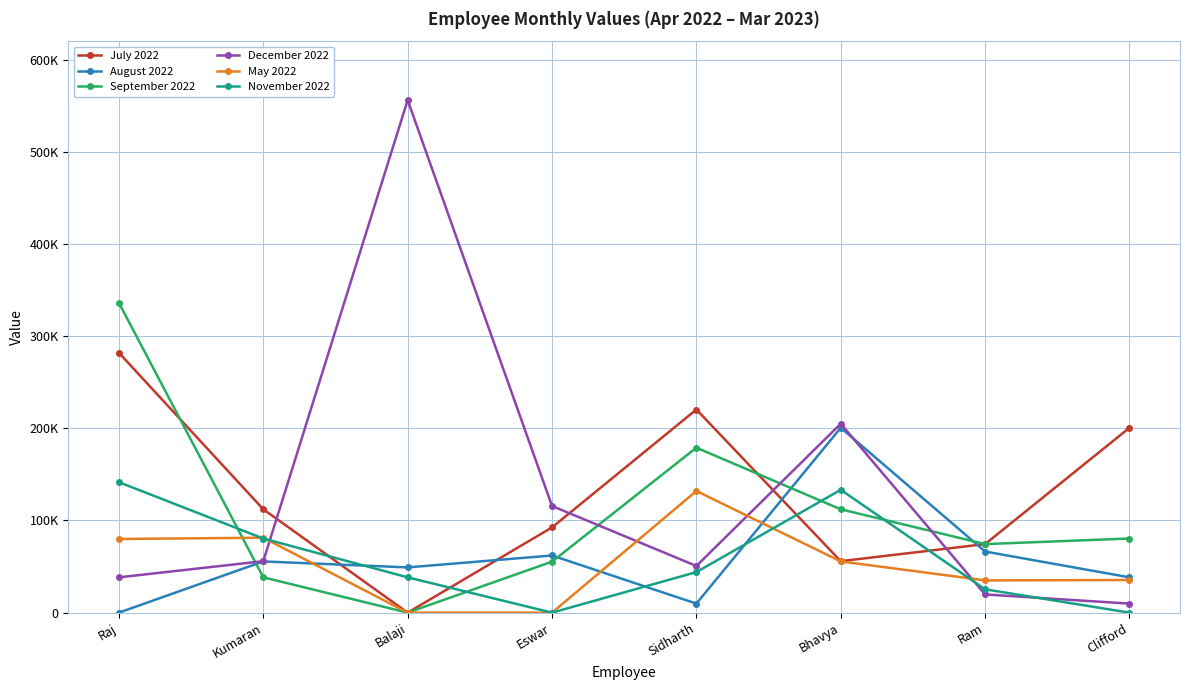

What is the value of the August 2022 point at the 4th from the left?

62009.0